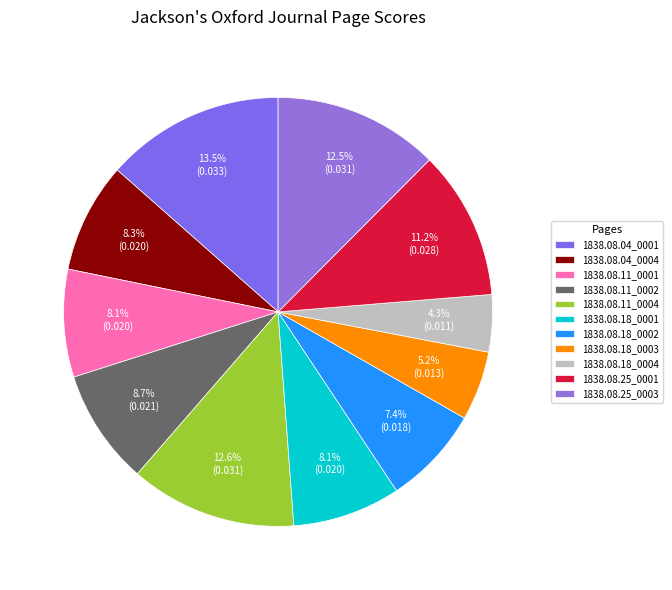

Does 1838.08.25_0003 represent more than half of the total?

No